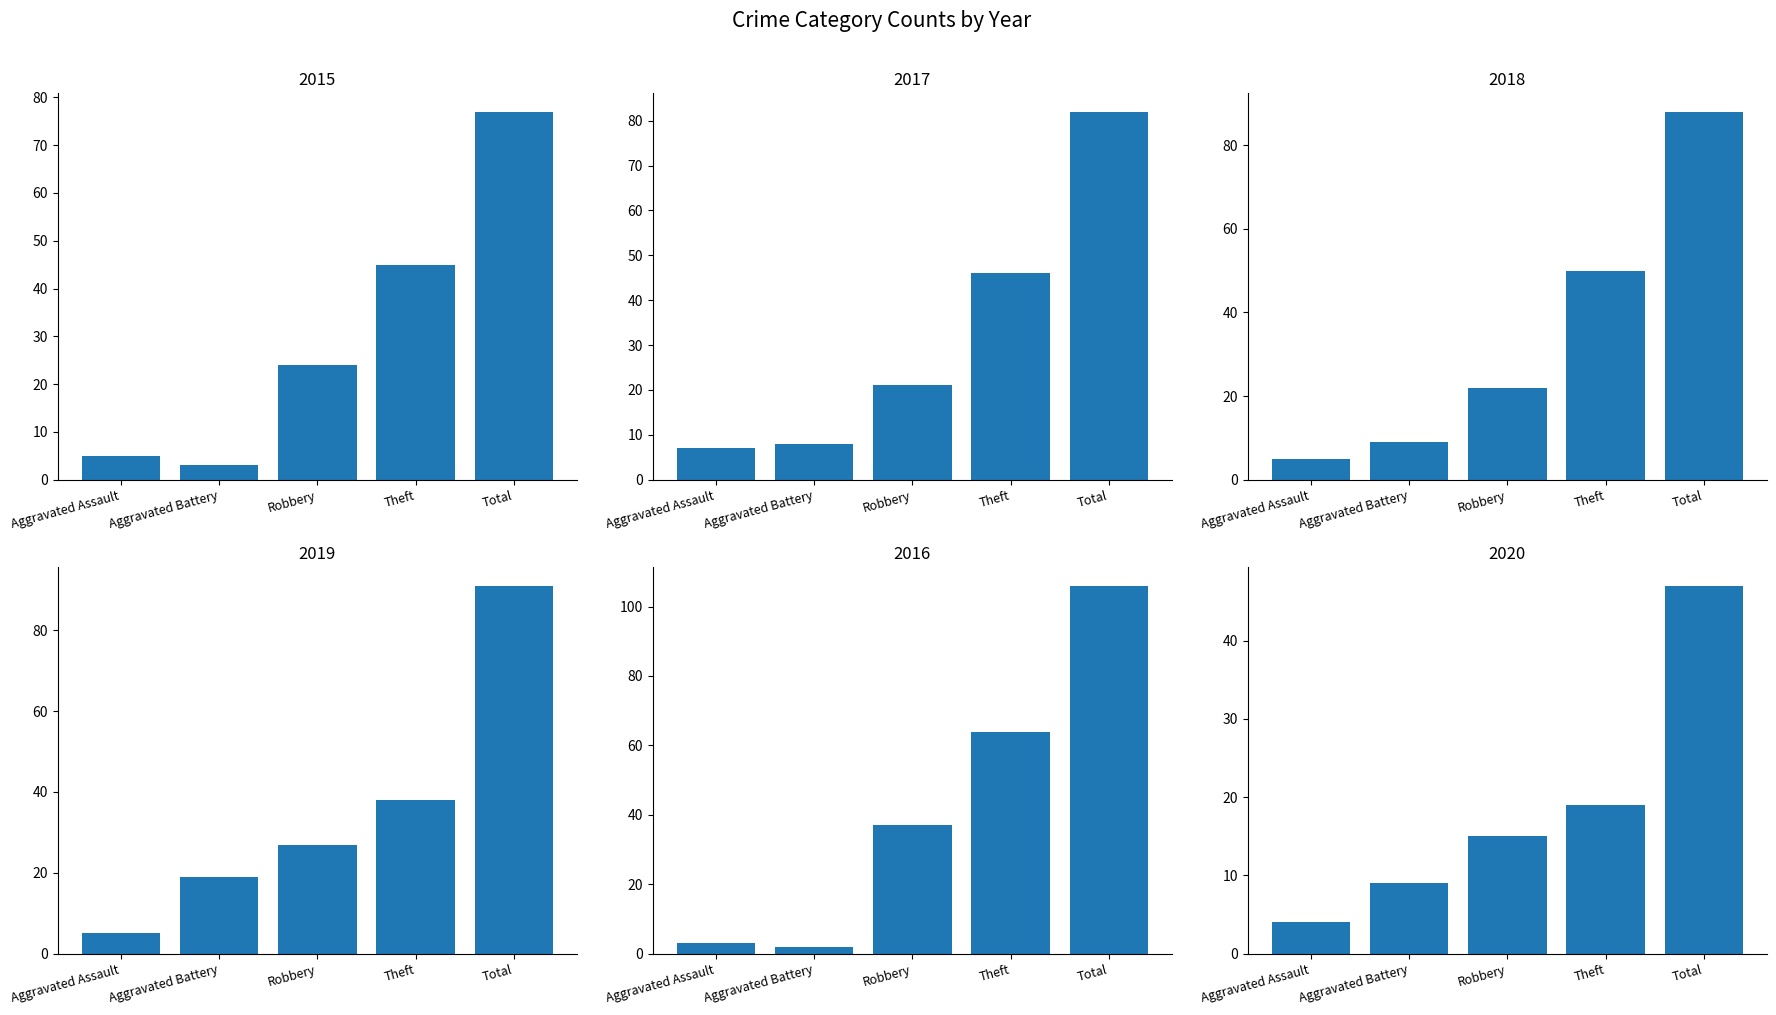

What is the value of the 2015 bar at the 5th from the left?

77